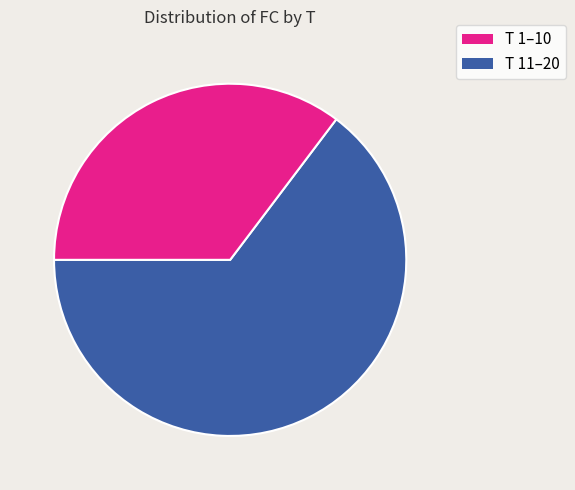

To the nearest percent, what is the average slice percentage?

50%